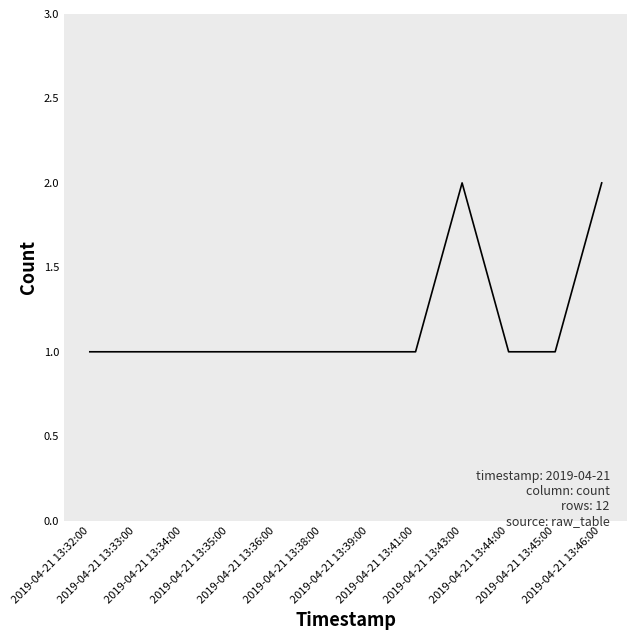

How many lines are shown in the chart?

1